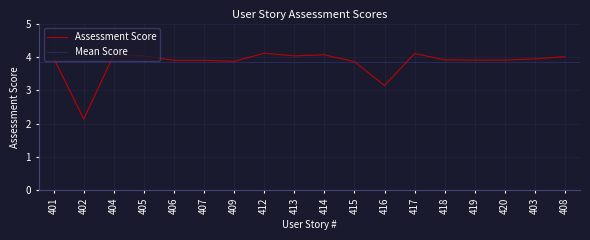

How many points are lower than both their immediate neighbors (excluding endpoints)?

5